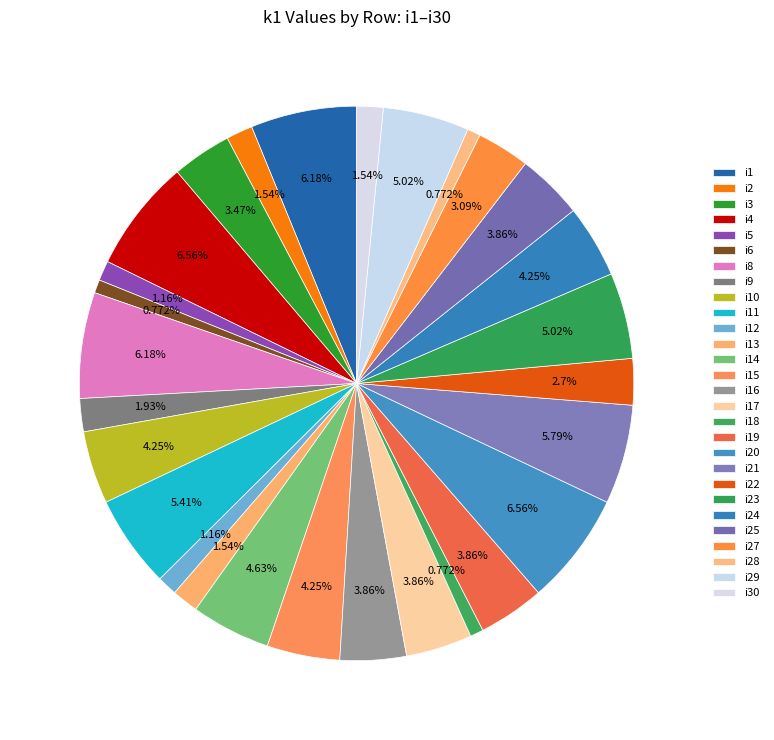

To the nearest percent, what portion does i27 represent?

3%